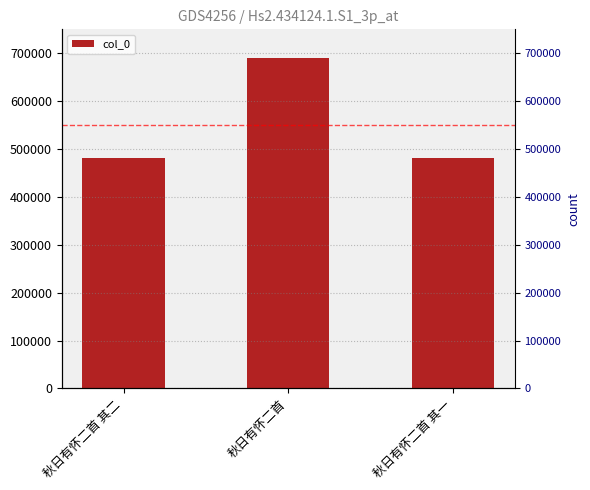

What is the value of the 1st bar from the left?

481124